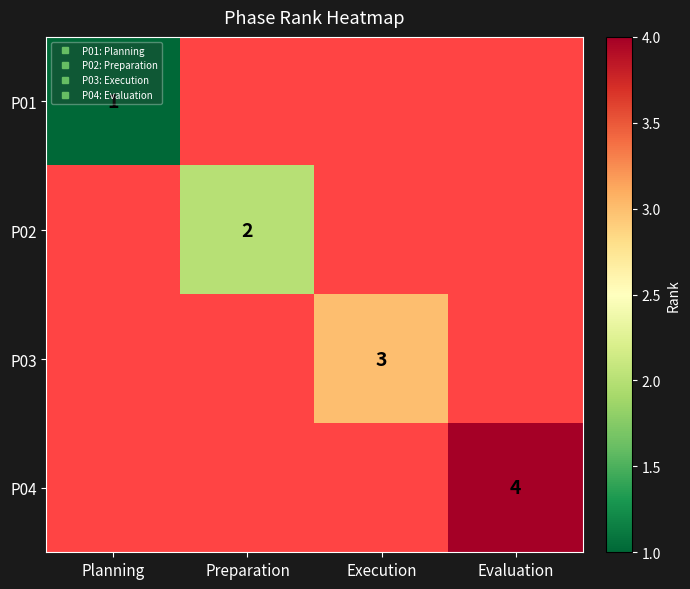

Rank the categories by P01 value from lowest to highest.

Planning, Preparation, Execution, Evaluation